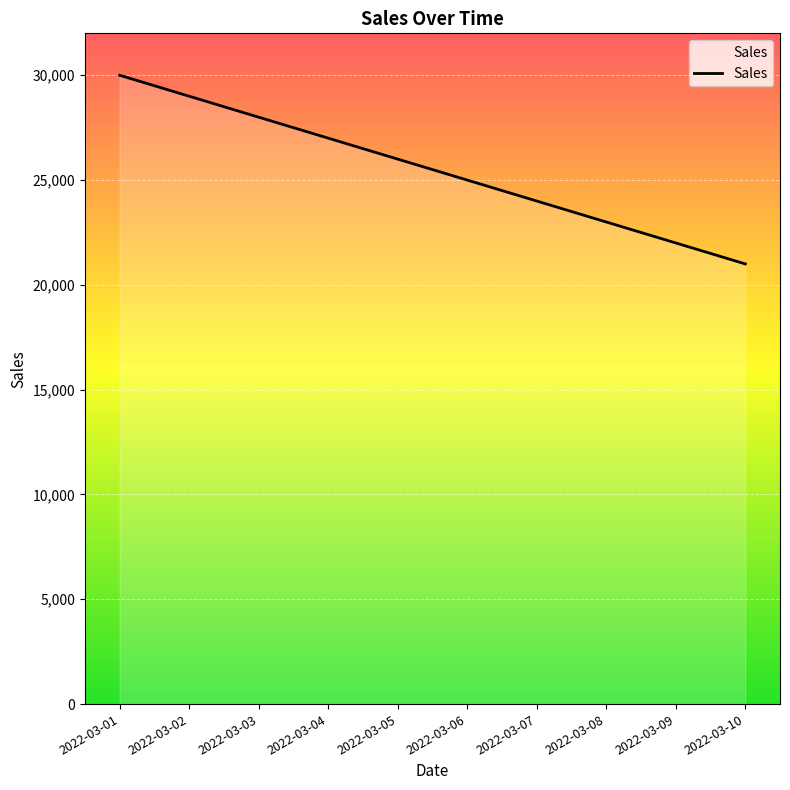

What is the approximate value at 2022-03-07?

24000